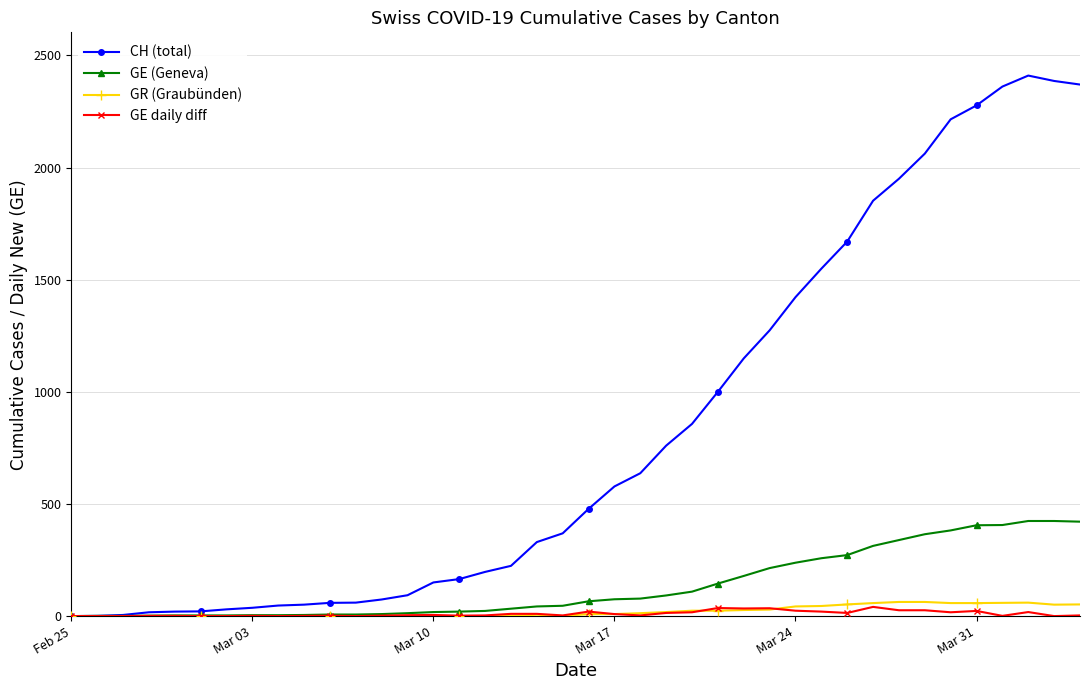

Count the number of data series in this chart.

4